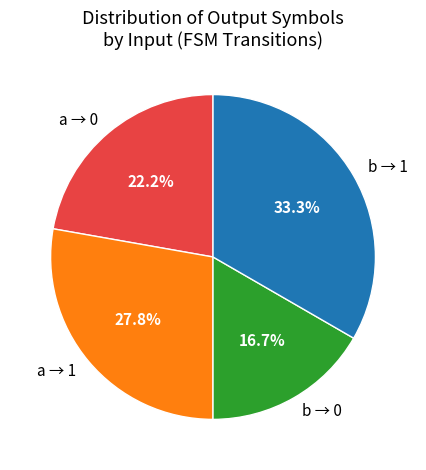

Rank the categories by value from lowest to highest.

b → 0, a → 0, a → 1, b → 1